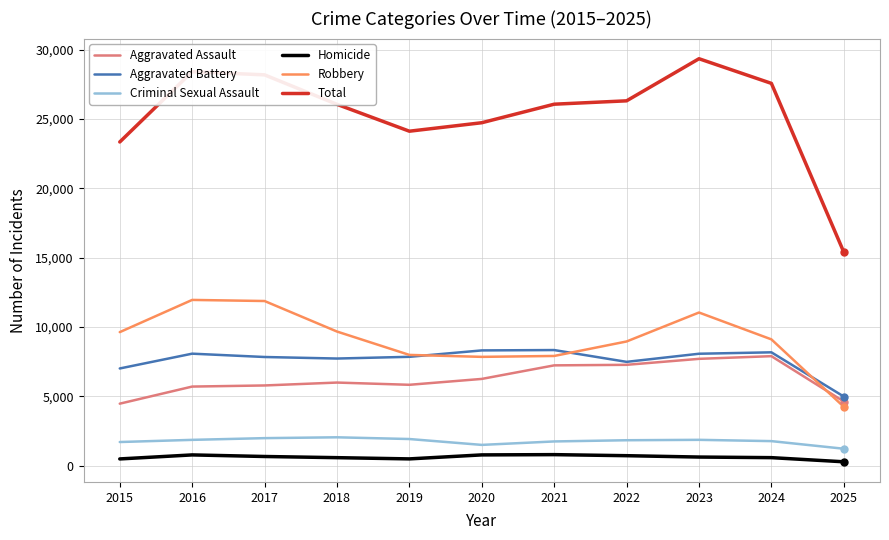

True or false: Aggravated Assault has a value of 10318 at 2024.

False